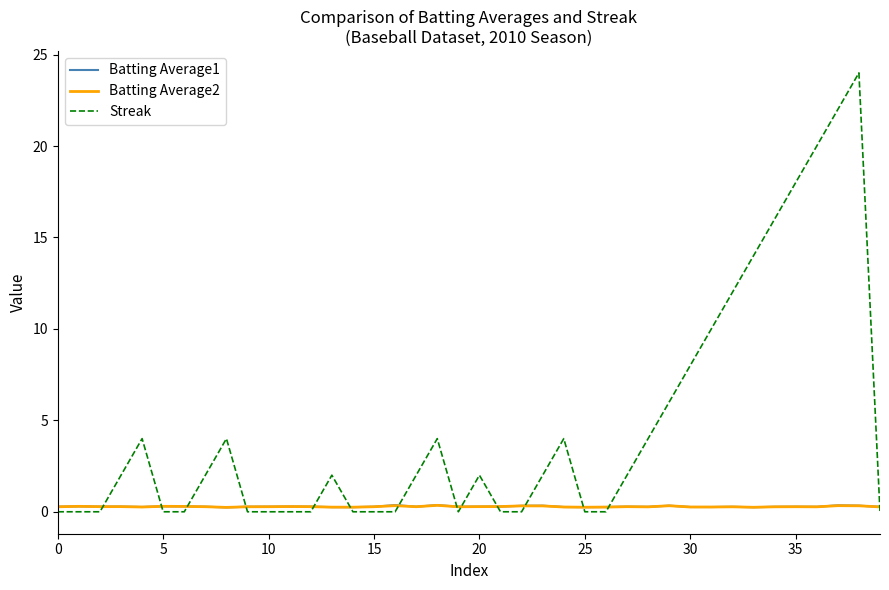

Count the Batting Average2 values in the range 0 to 1.

40